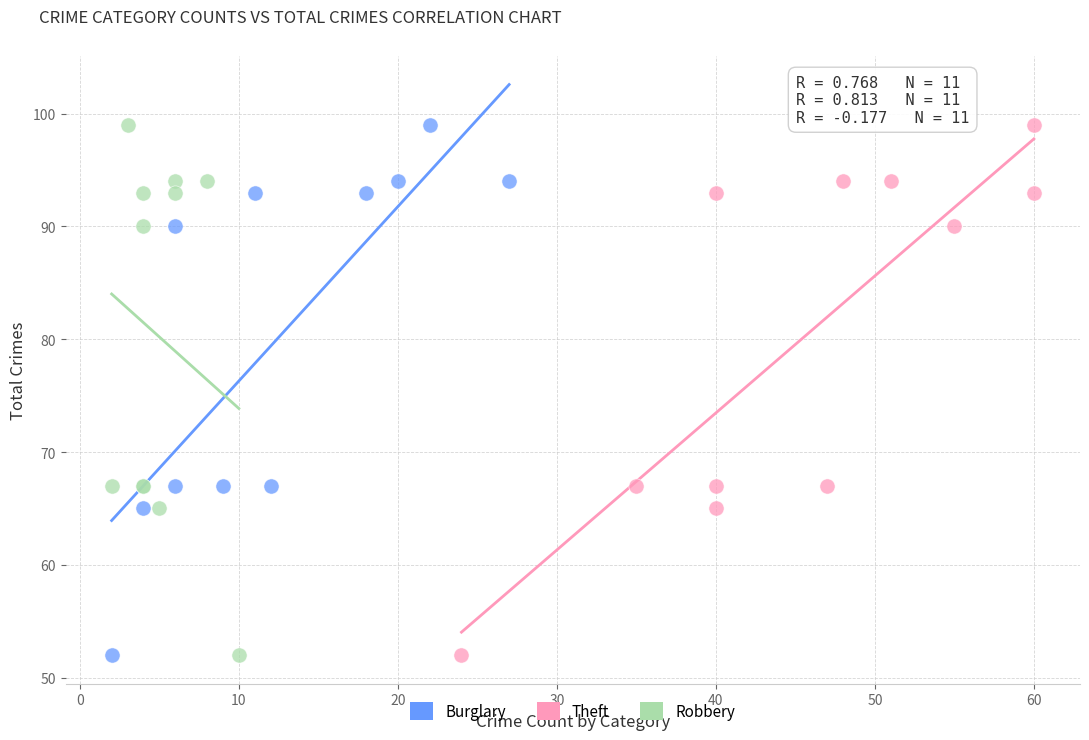

What are all the series names shown in the legend?

Burglary, Theft, Robbery